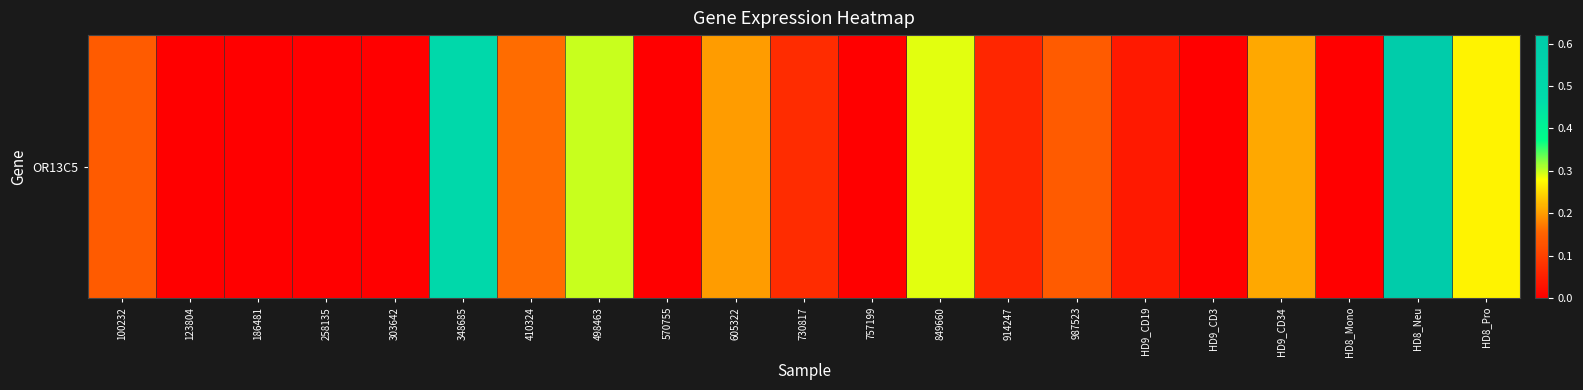

How many positive values are there?

13